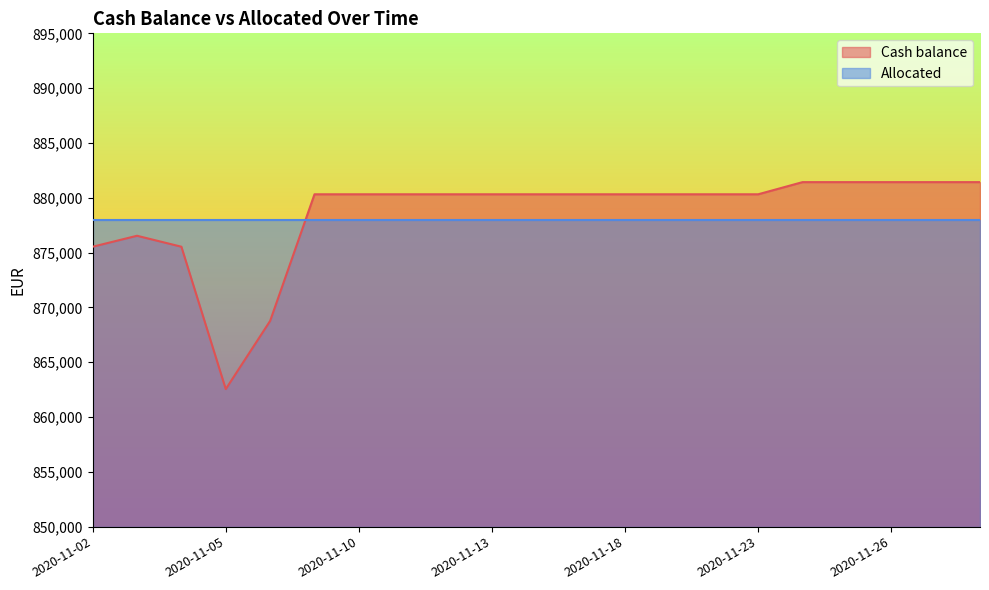

List the labels in order of value, largest first.

2020-11-24, 2020-11-25, 2020-11-26, 2020-11-27, 2020-11-30, 2020-11-09, 2020-11-10, 2020-11-11, 2020-11-12, 2020-11-13, 2020-11-16, 2020-11-17, 2020-11-18, 2020-11-19, 2020-11-20, 2020-11-23, 2020-11-03, 2020-11-02, 2020-11-04, 2020-11-06, 2020-11-05